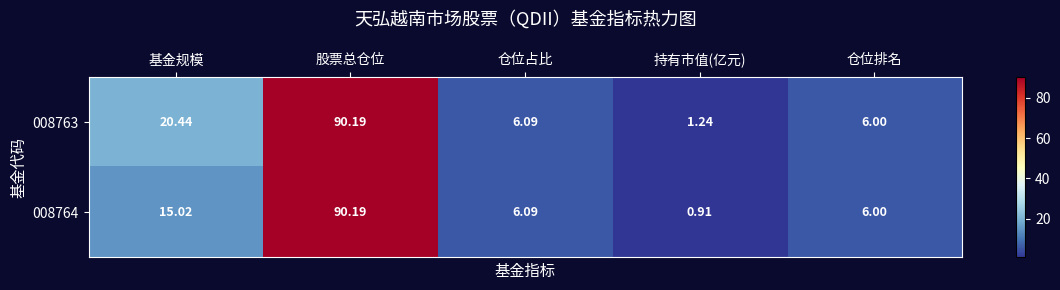

At which label does 008764 first exceed 6?

基金规模